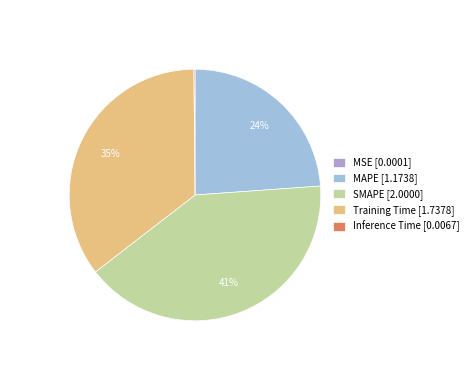

The SMAPE slice represents 41% of the pie. True or false?

True